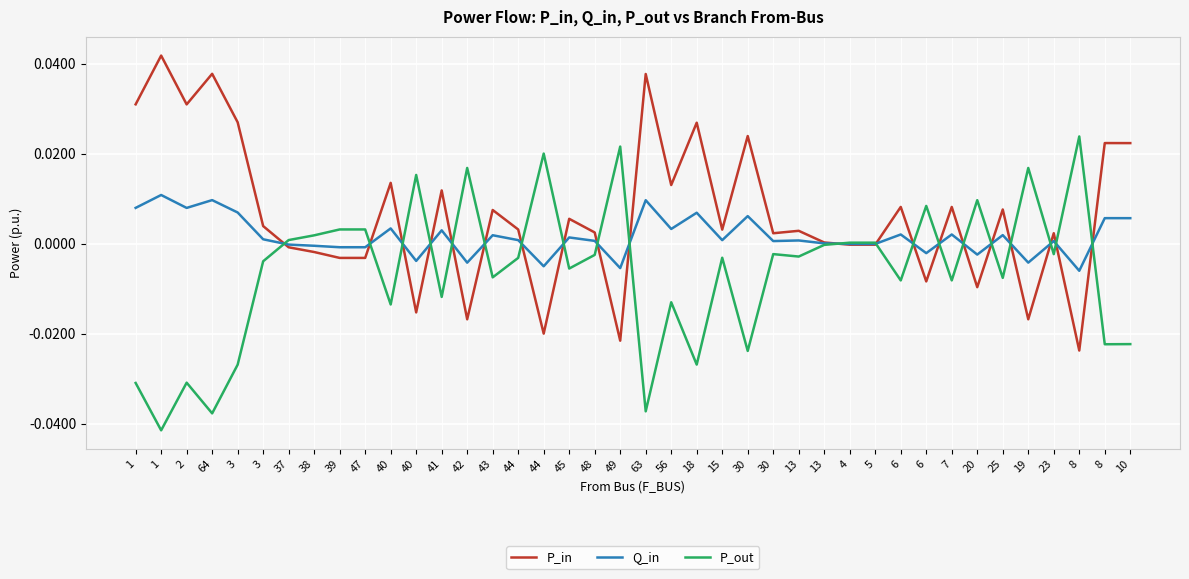

Which series has the largest total across all categories?

P_in